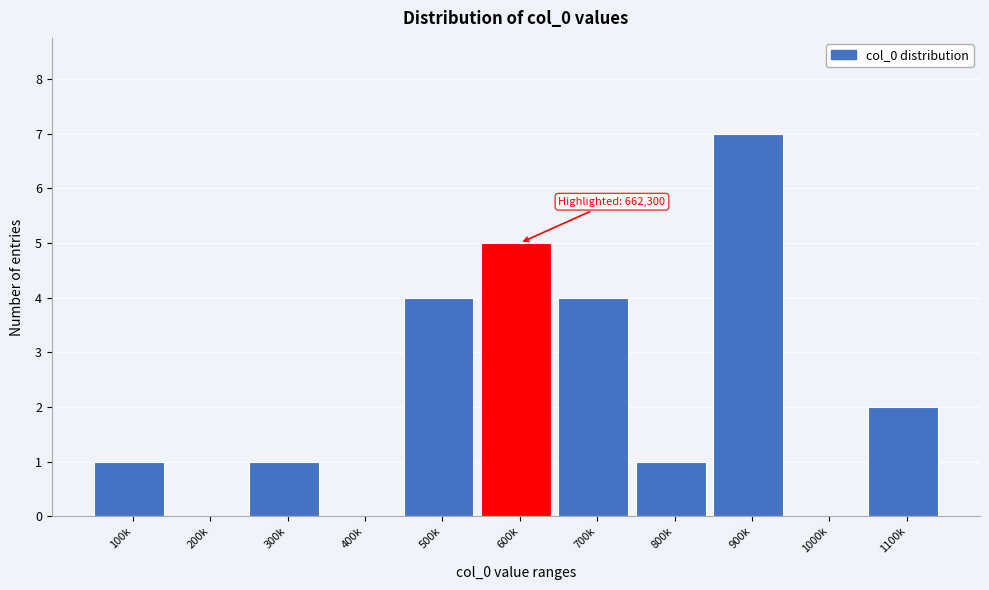

Reading left to right, transcribe all the data shown in this chart.

100k=1	200k=0	300k=1	400k=0	500k=4	600k=5	700k=4	800k=1	900k=7	1000k=0	1100k=2